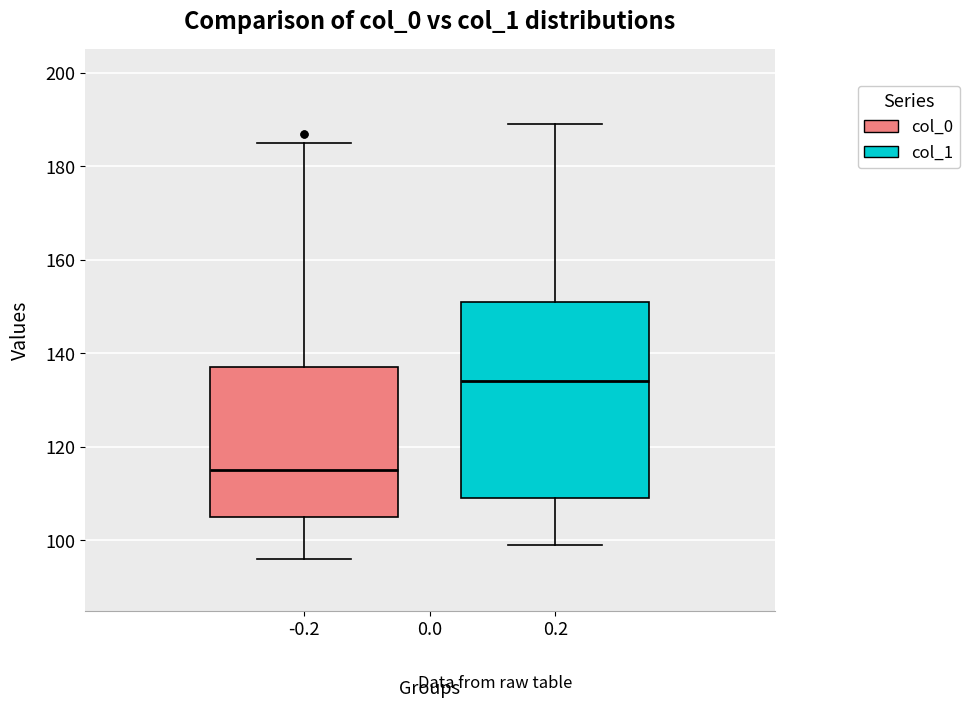

Reading left to right, read every box against the y-axis: the position of its median line, the range the box covers, and the ends of its whiskers. The values are not printed on the chart, so give them approximately, as read against the axis.

-0.2: median 116, box 106 to 138, whiskers 96 to 186
0.2: median 134, box 110 to 152, whiskers 100 to 190